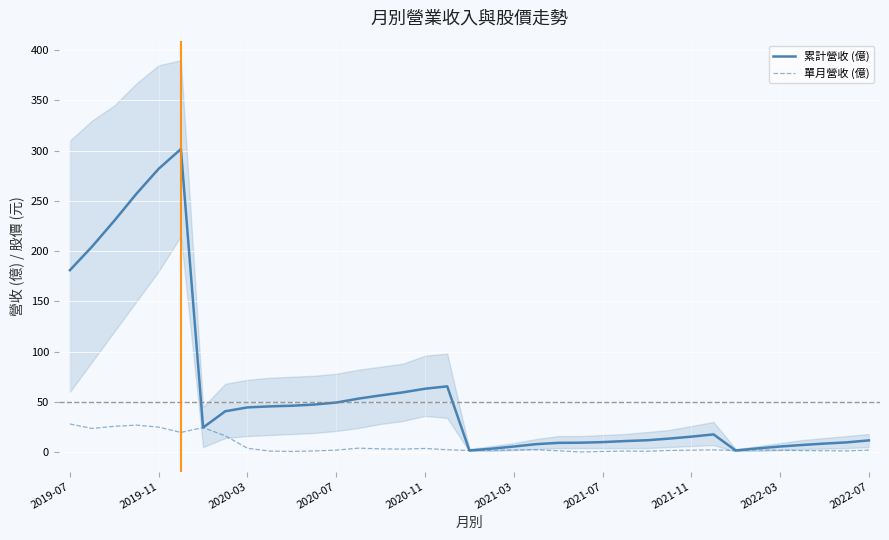

At which label is 累計營收 (億) closest to 151?

2019-07